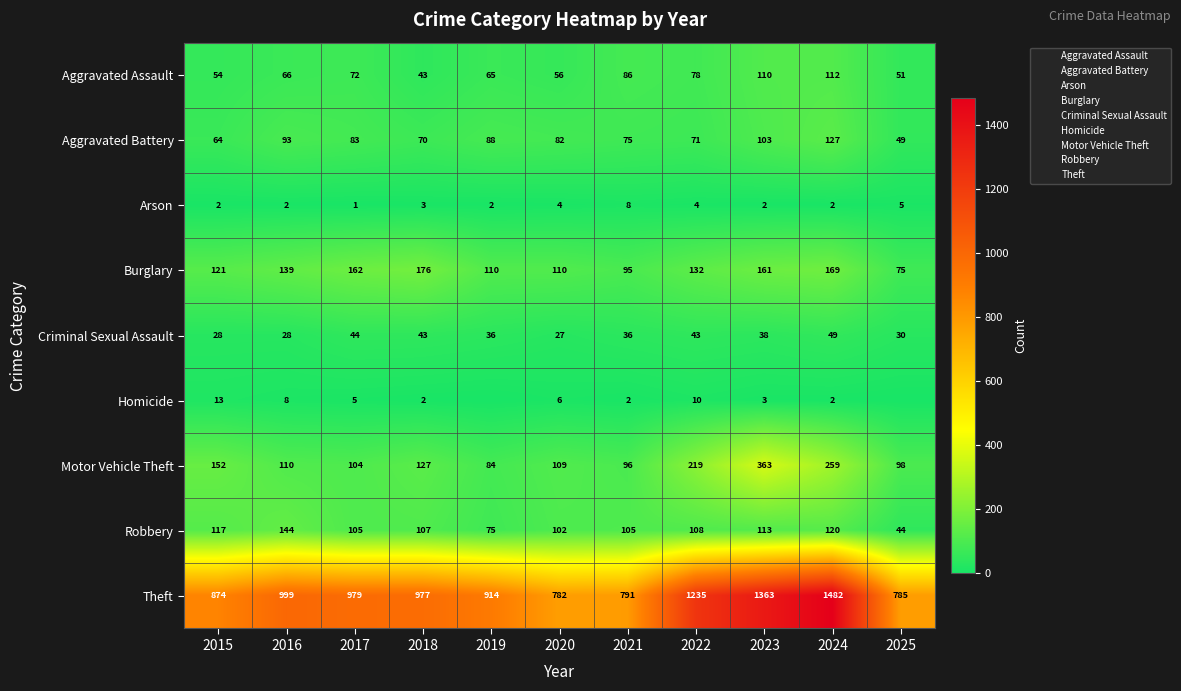

Which category has the lowest value in the Criminal Sexual Assault series?

2020